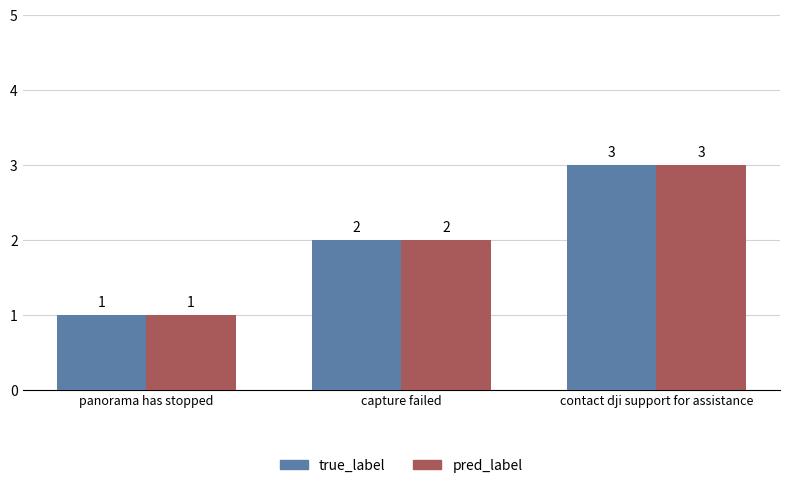

What is the total value across all series at capture failed?

4